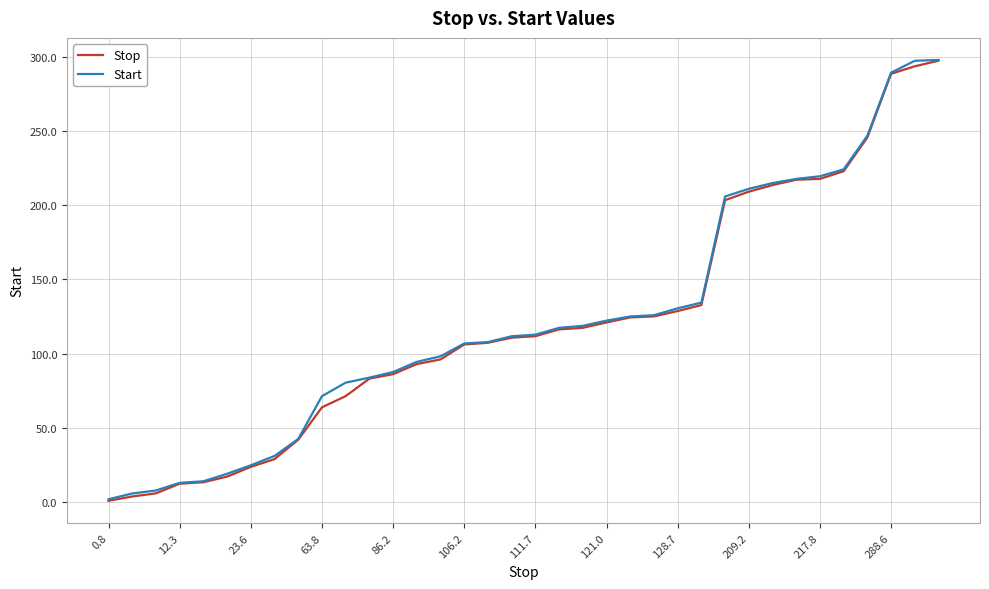

What is the highest value of the Start series?

298.0